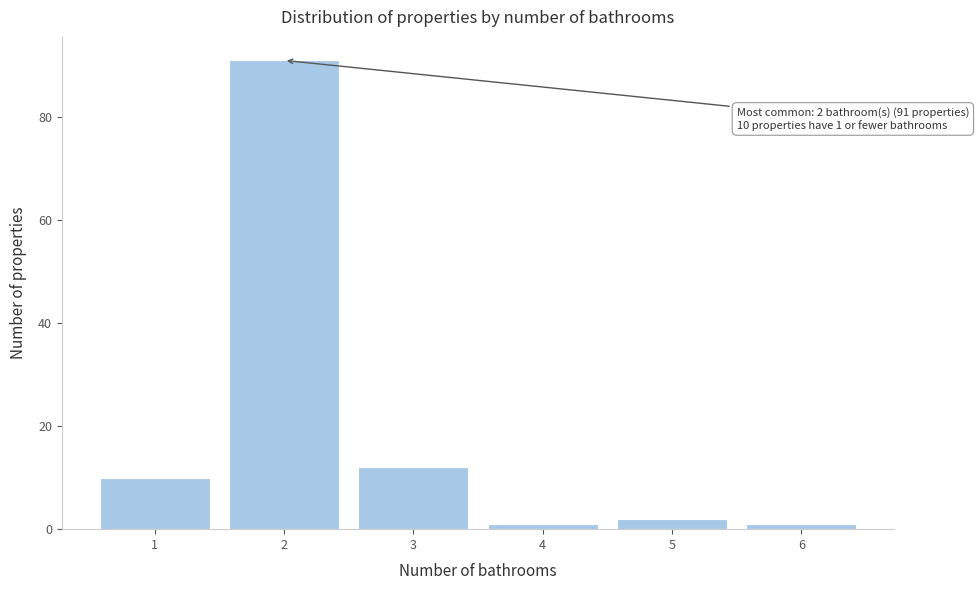

Reading left to right, list all the values displayed in this chart.

1=10	2=91	3=12	4=1	5=2	6=1